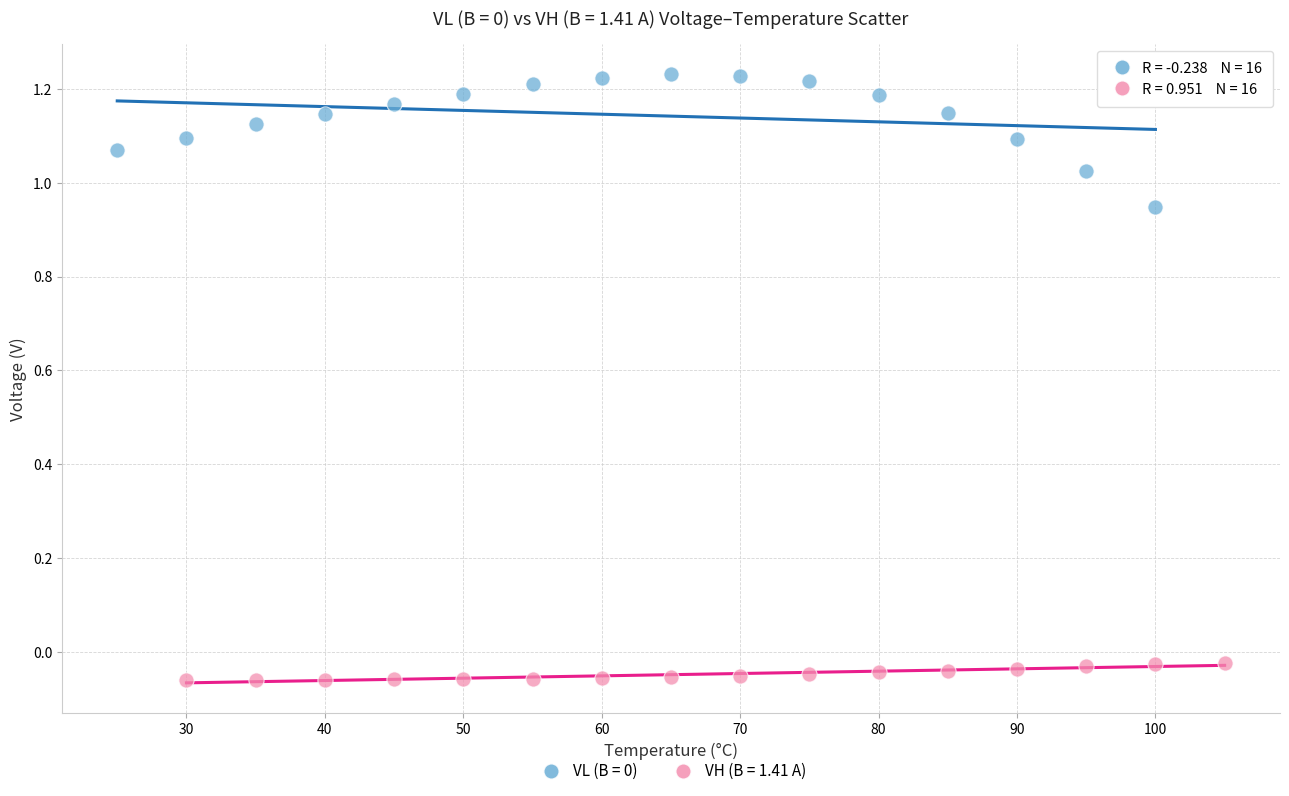

Which series reaches the minimum Y coordinate?

VH (B = 1.41 A)